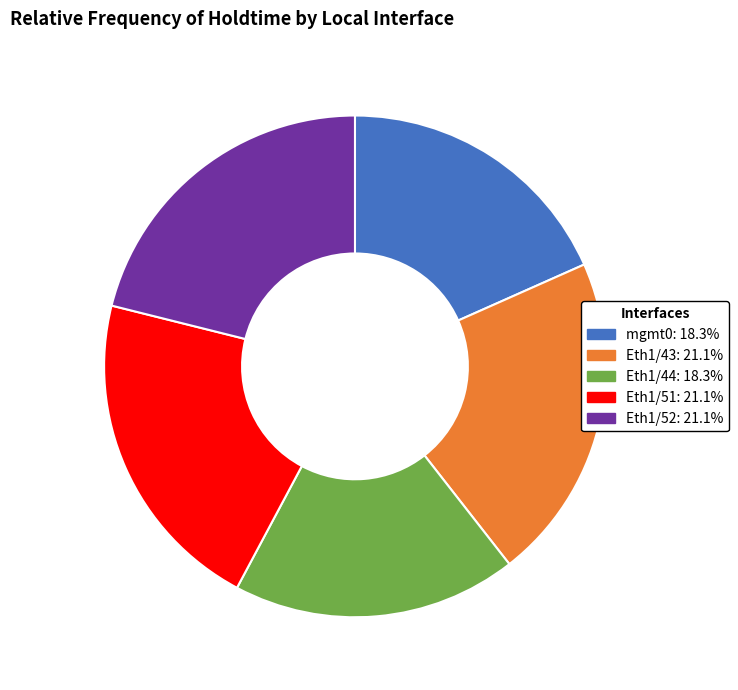

Do Eth1/43: 21.1% and Eth1/52: 21.1% together represent more than half of the pie?

No